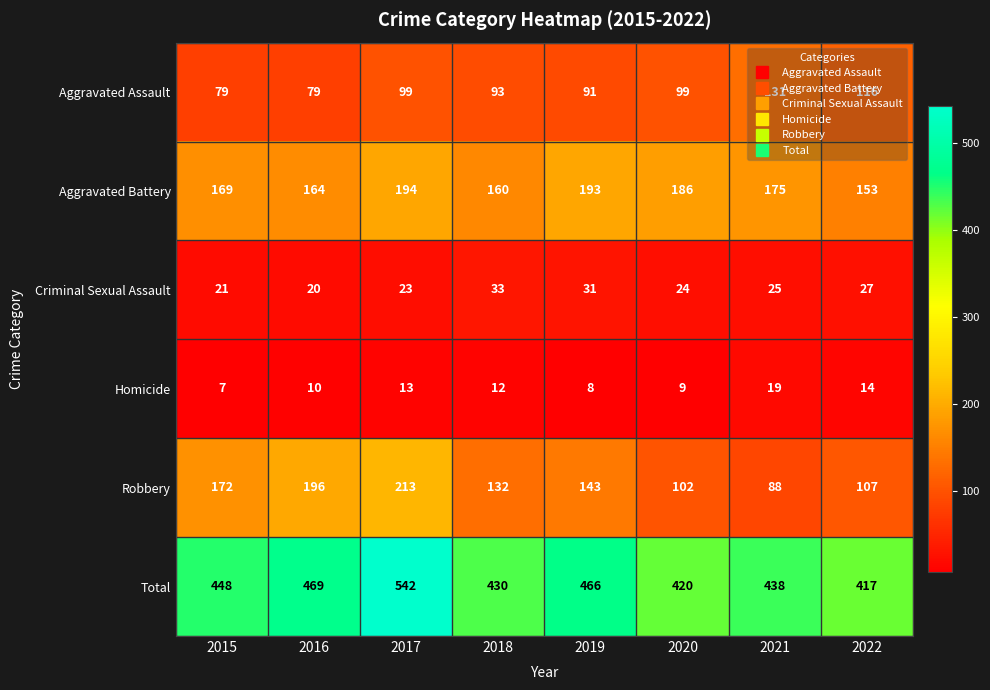

What is the difference between the maximum and minimum values in the Robbery series?

125